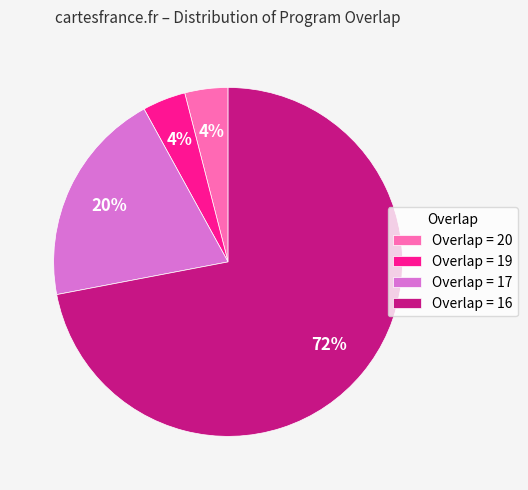

To the nearest percent, what is the average slice percentage?

25%